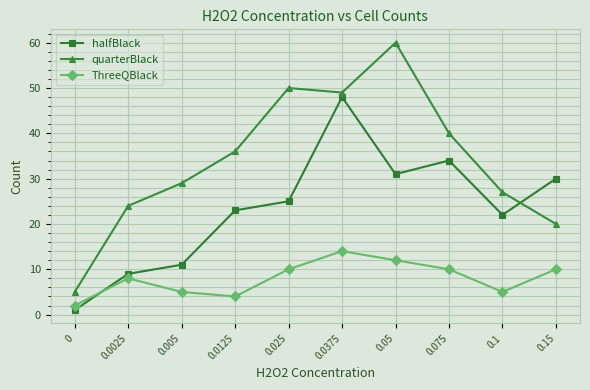

After their last crossing, which series has the higher values: halfBlack or quarterBlack?

halfBlack